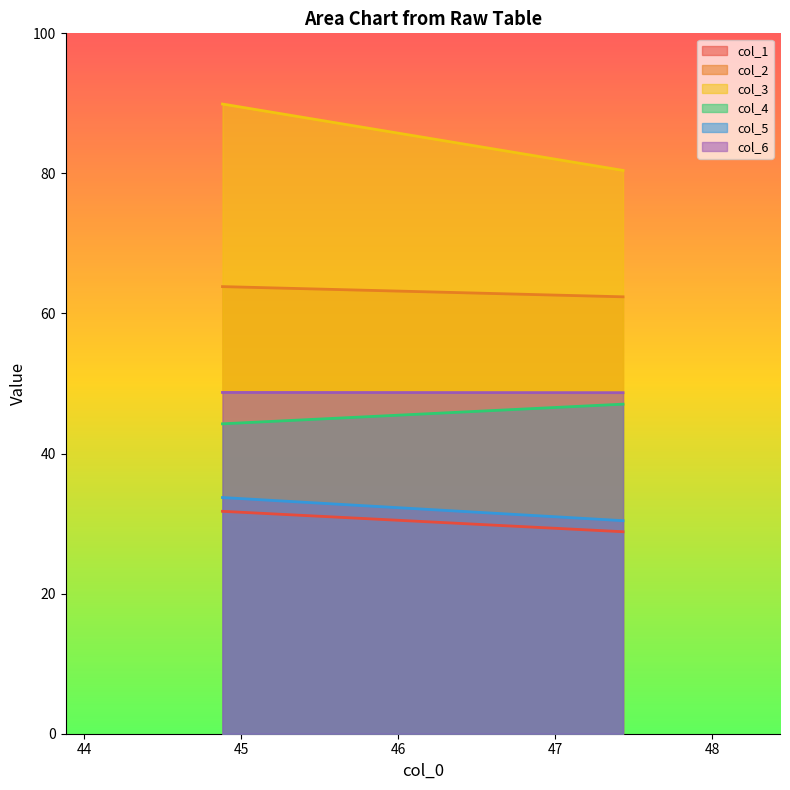

What is the sum of the col_5 values at 44.88020833 and 47.43229167?

64.1